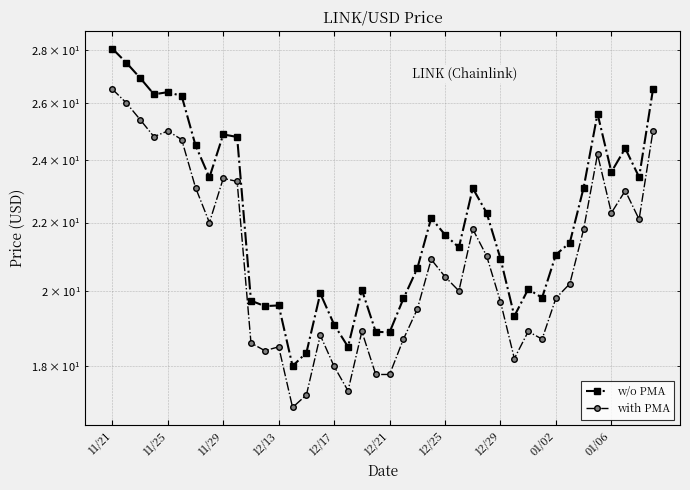

How many data points does each series have?

40